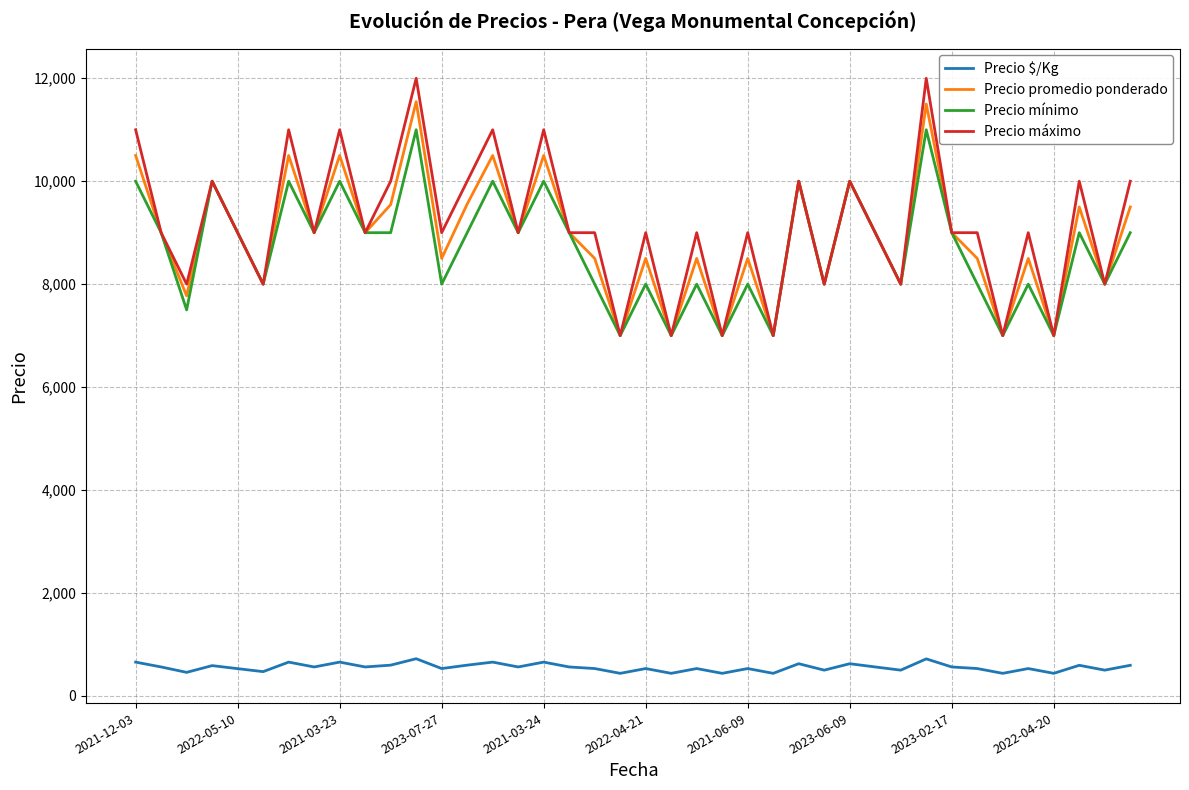

Which series has the widest spread of values?

Precio máximo